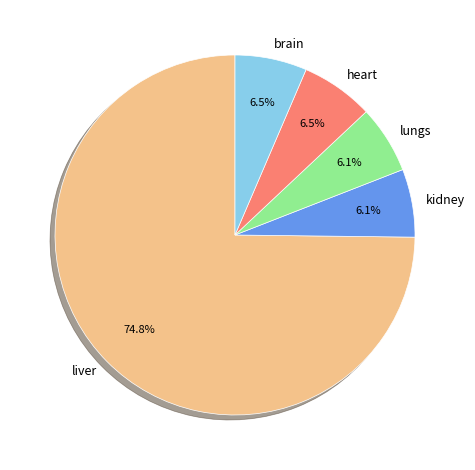

Is there any slice that represents more than half of the pie?

Yes